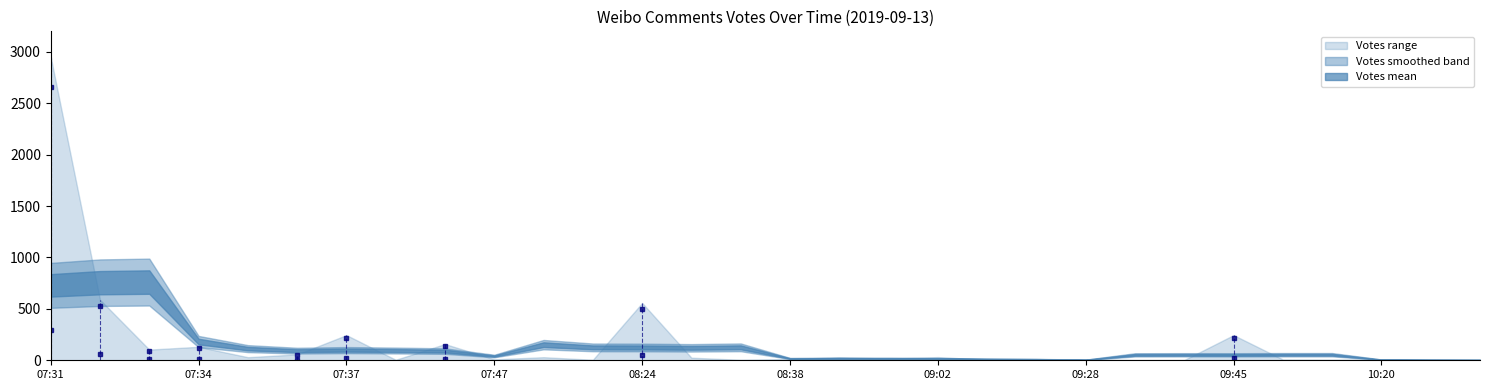

What is the greatest value displayed?

2950